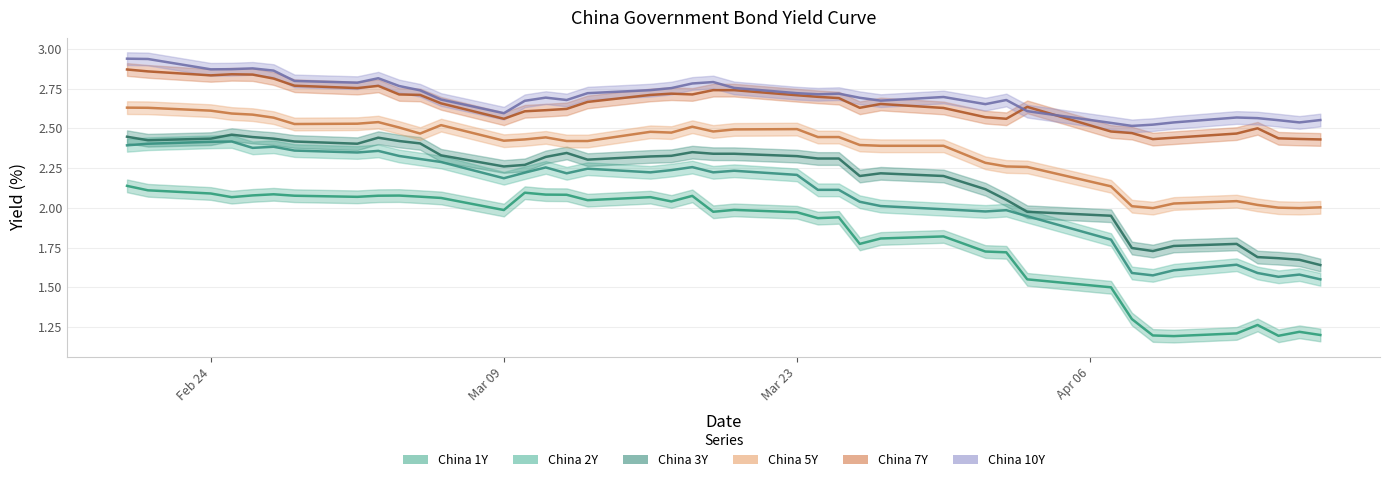

What is the difference between the China 7Y values at 2020-03-05 and 2020-04-15?

0.3